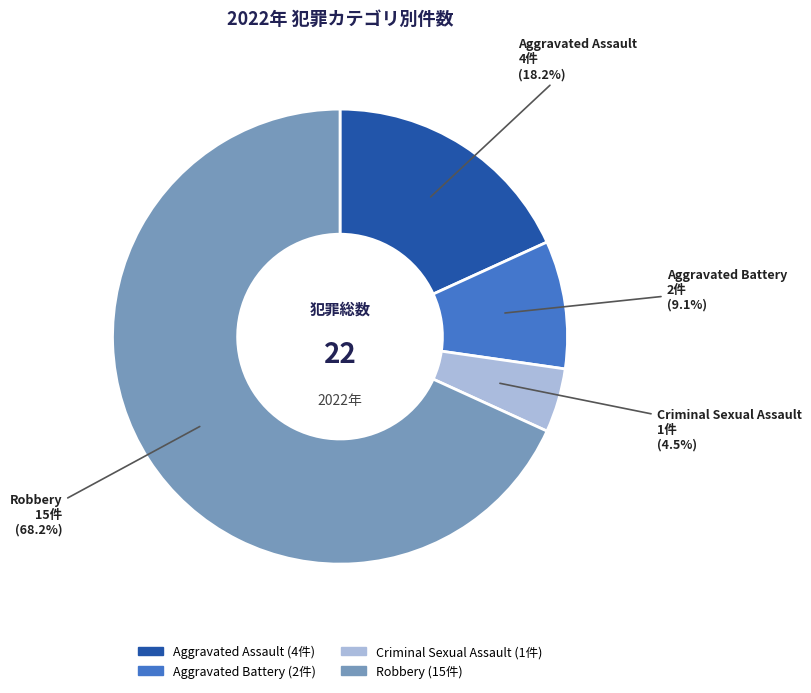

Rank the categories by value from lowest to highest.

Criminal Sexual Assault, Aggravated Battery, Aggravated Assault, Robbery